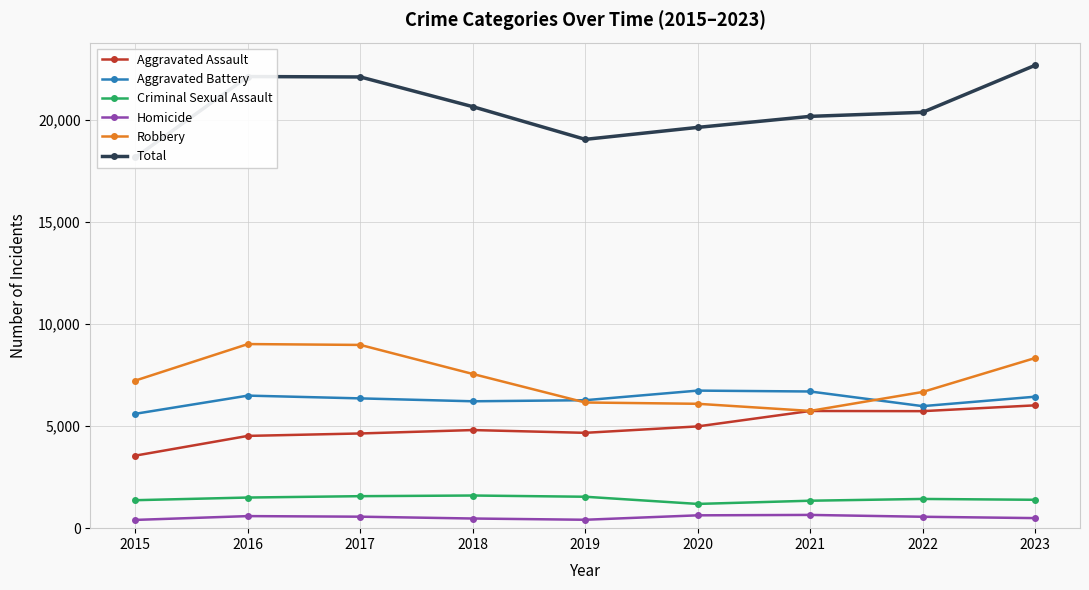

True or false: Aggravated Battery and Criminal Sexual Assault intersect in this chart.

False